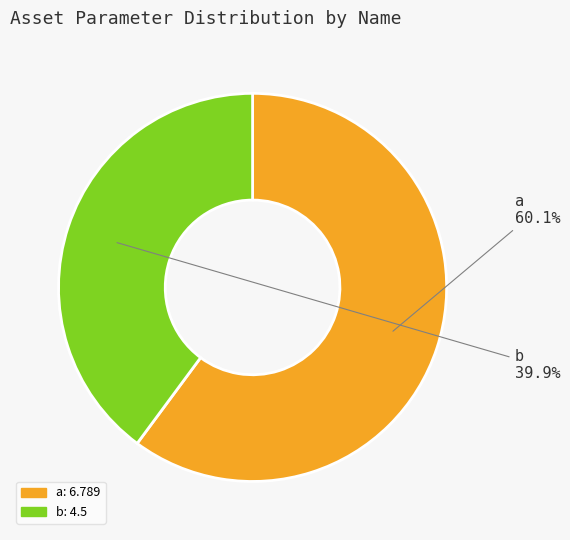

What is the ratio of the value at a to the value at b?

1.5